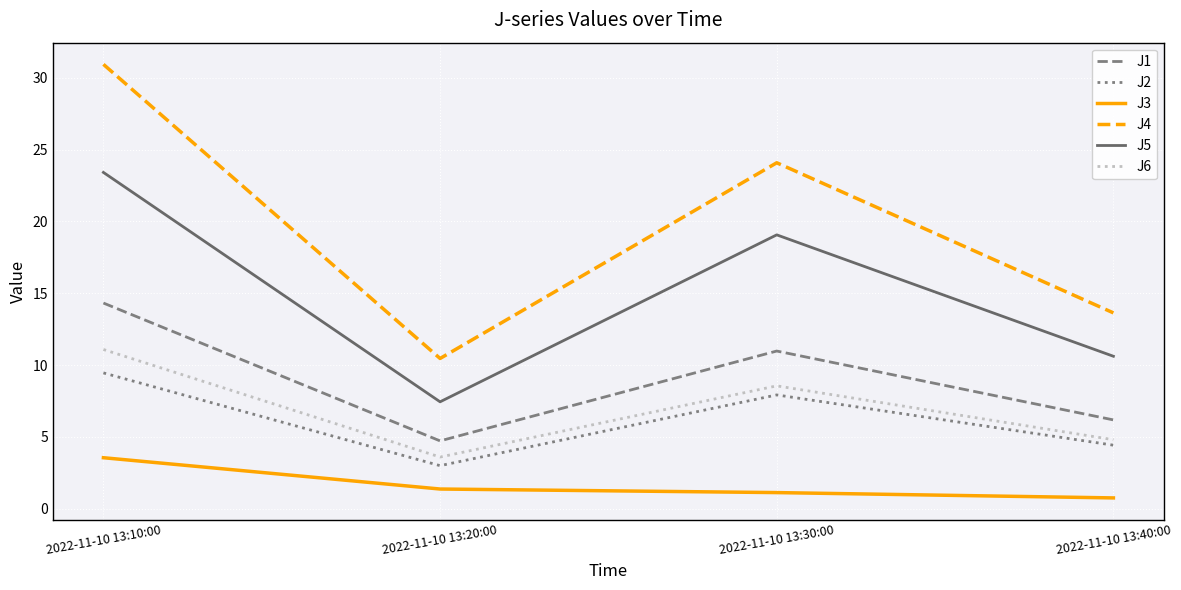

True or false: J1 and J3 intersect in this chart.

False